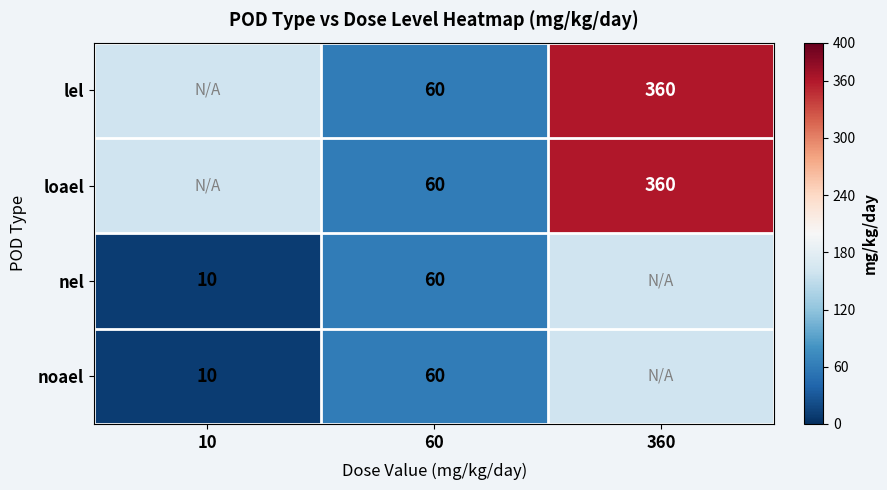

What is the total value across all series at 60?

240